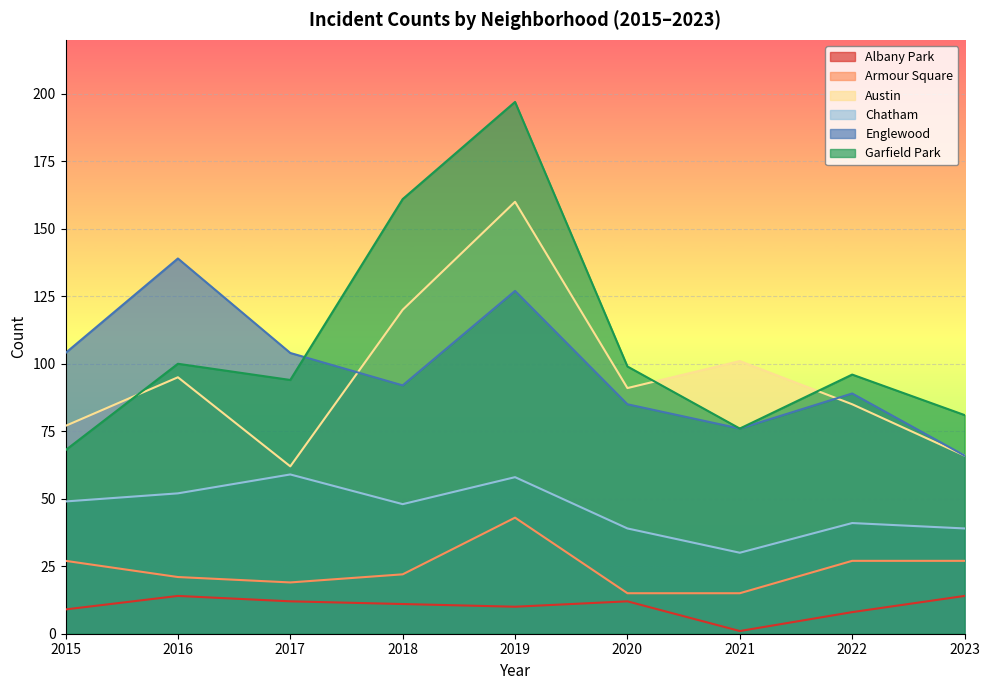

In Garfield Park, how many points are higher than both neighbors (excluding endpoints)?

3